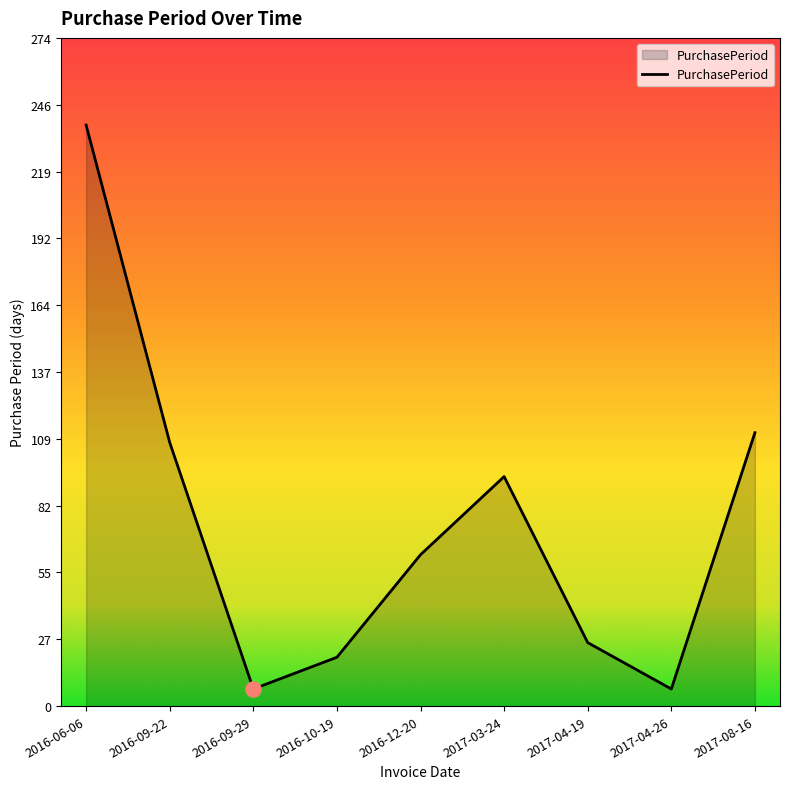

What is the ratio of the value at 2017-04-19 to the value at 2016-09-29?

3.7